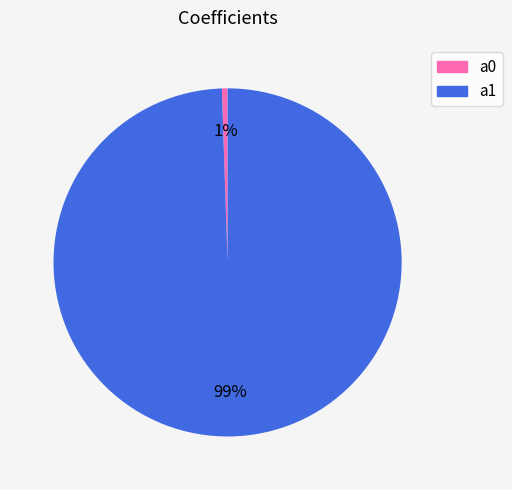

Count the number of slices in the pie.

2